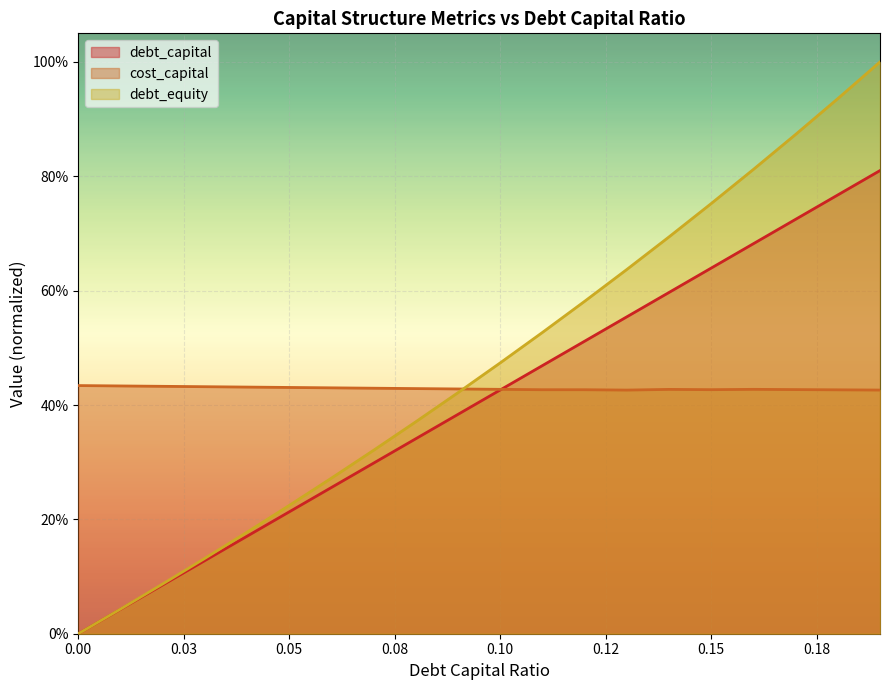

Which series has the largest total across all categories?

debt_equity